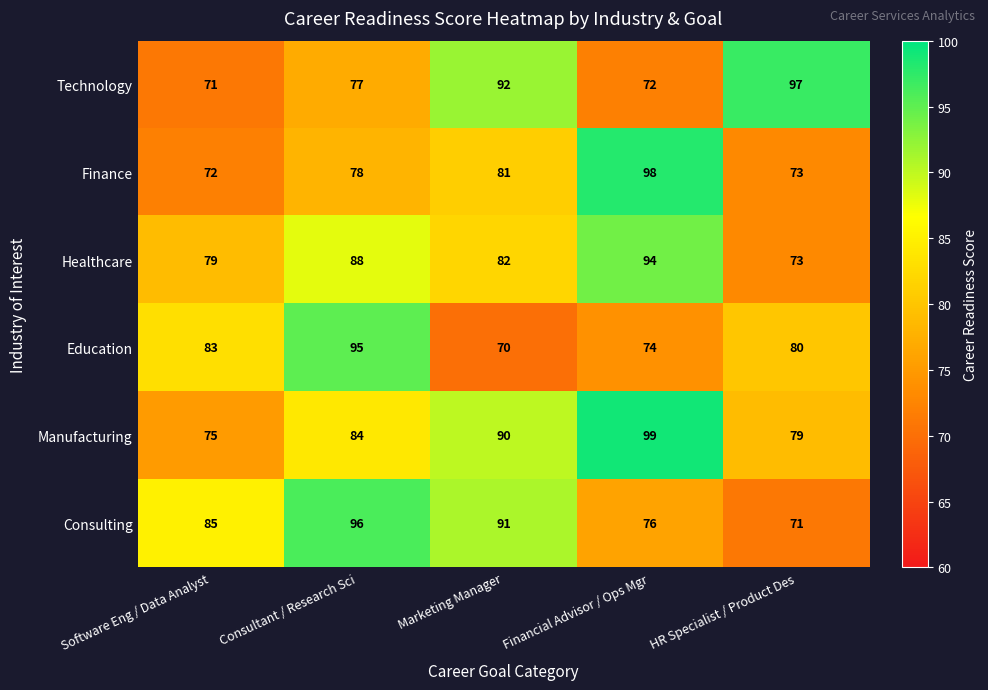

What is the smallest value displayed?

70